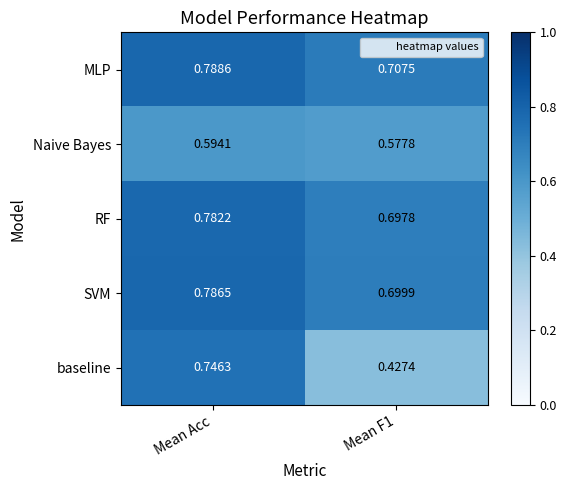

Rank the series by their maximum value, from highest to lowest.

MLP, SVM, RF, baseline, Naive Bayes